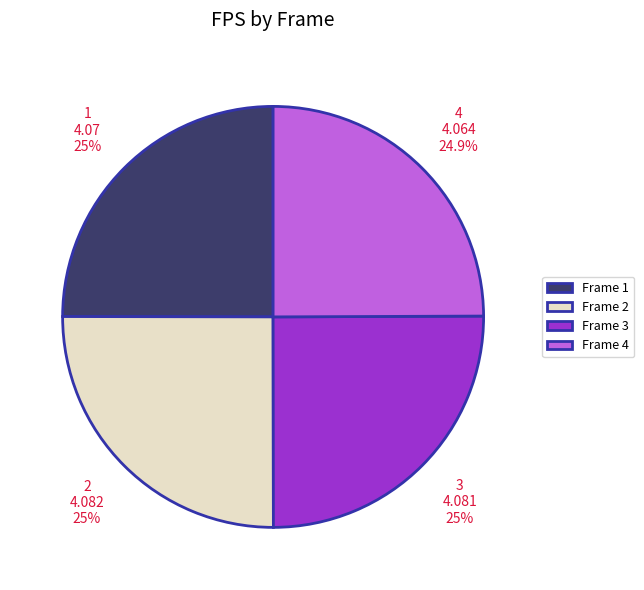

Do Frame 1 and Frame 4 together represent more than half of the pie?

No